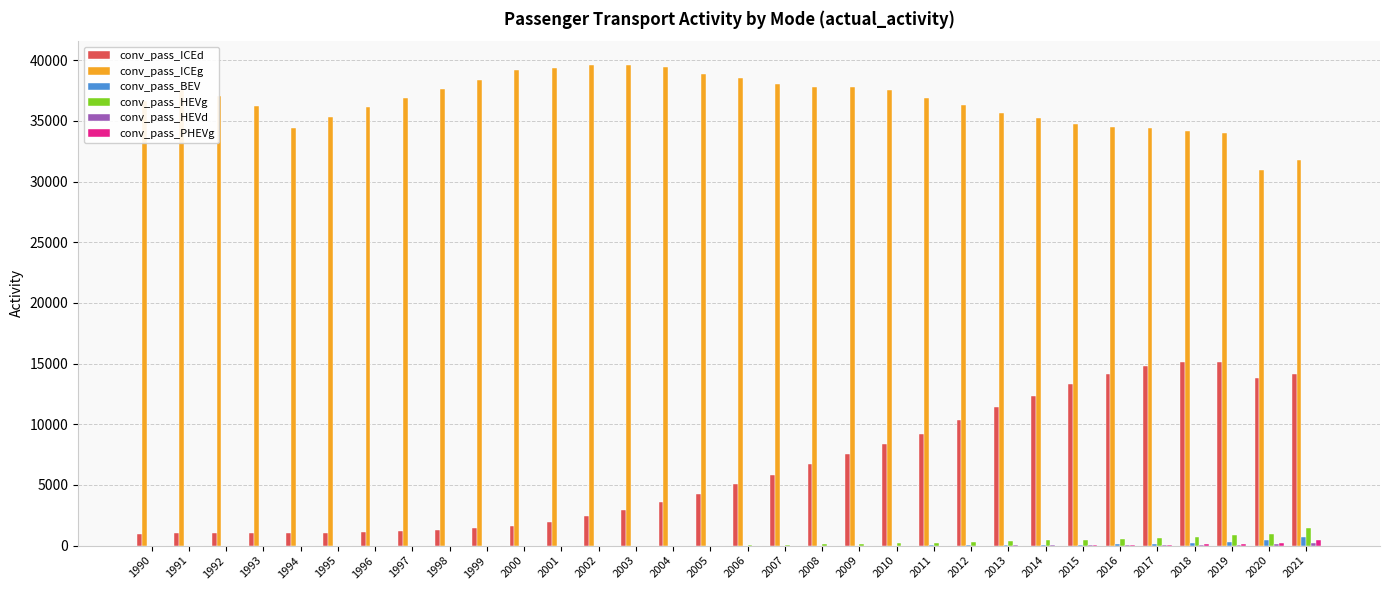

How many values in the conv_pass_PHEVg series exceed 0?

12